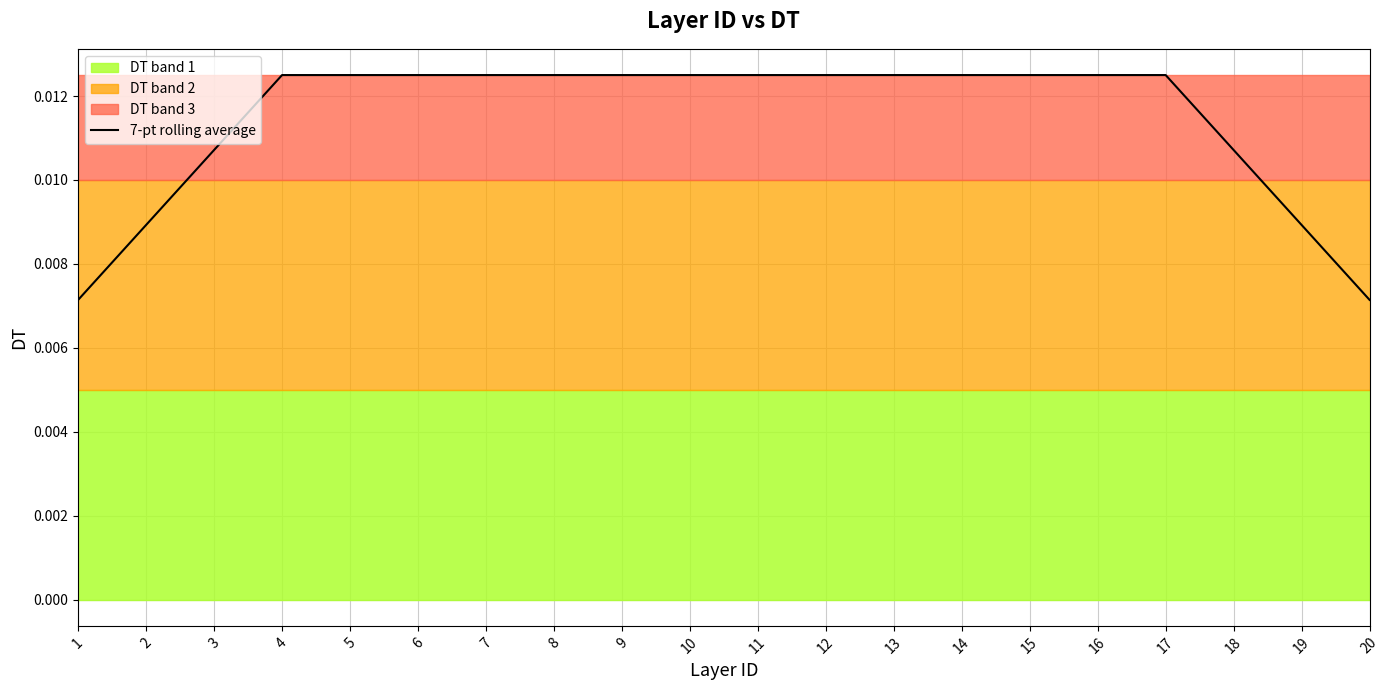

Rank the categories by value from highest to lowest.

4, 5, 6, 7, 8, 9, 10, 11, 12, 13, 14, 15, 16, 17, 3, 18, 2, 19, 1, 20